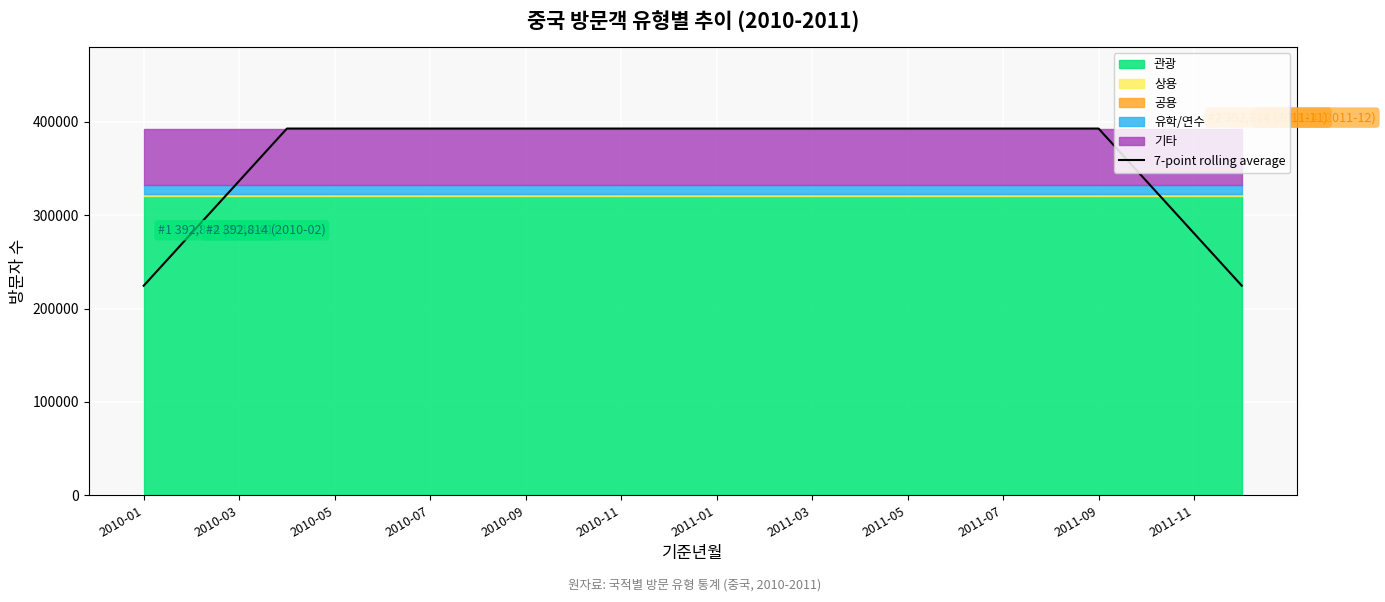

True or false: the data shows 392814.0 at 17.

True